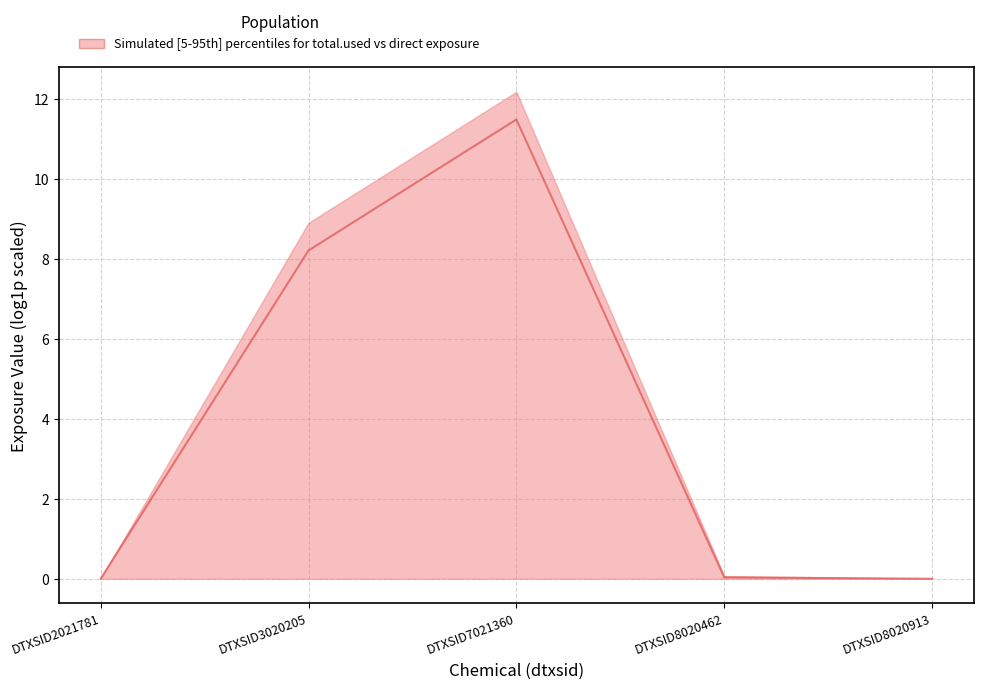

What is the difference between the second highest and second lowest values?

8.2